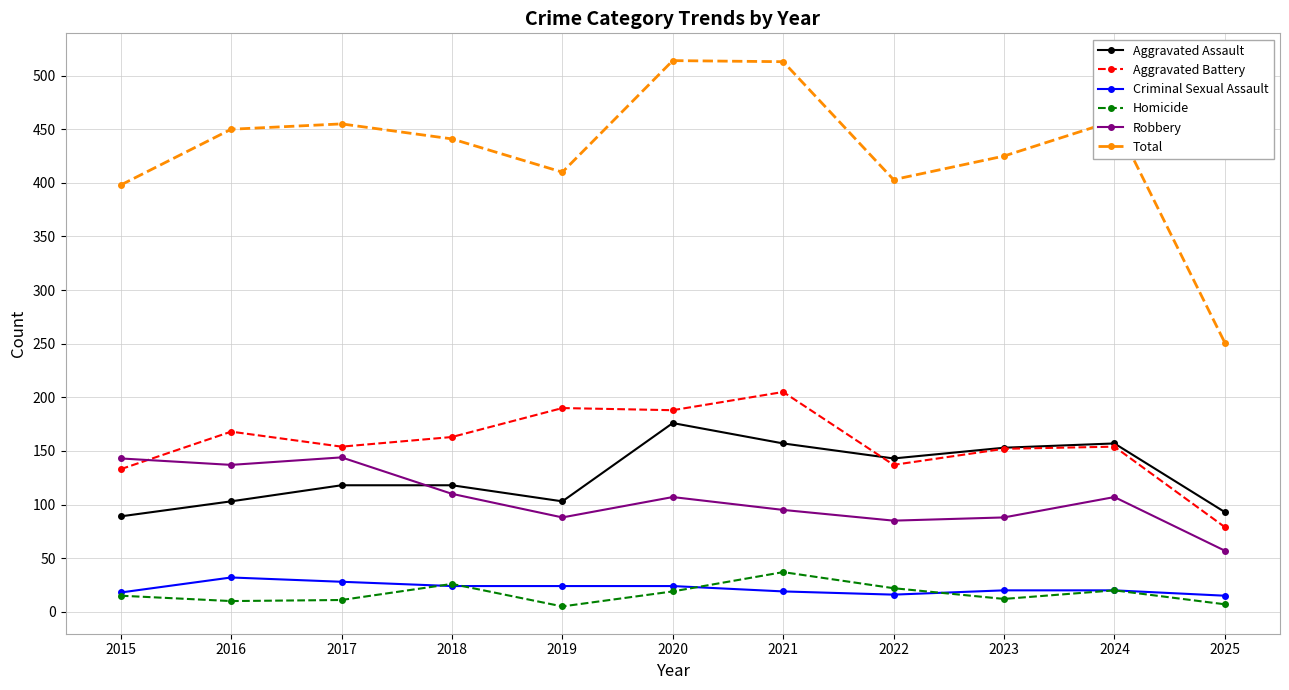

How many lines are shown in the chart?

6